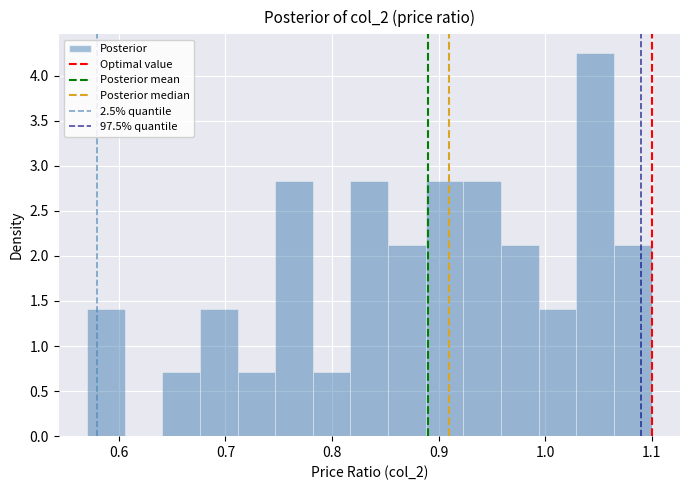

Read against the x-axis, roughly where is the centre of the tallest bar?

1.05